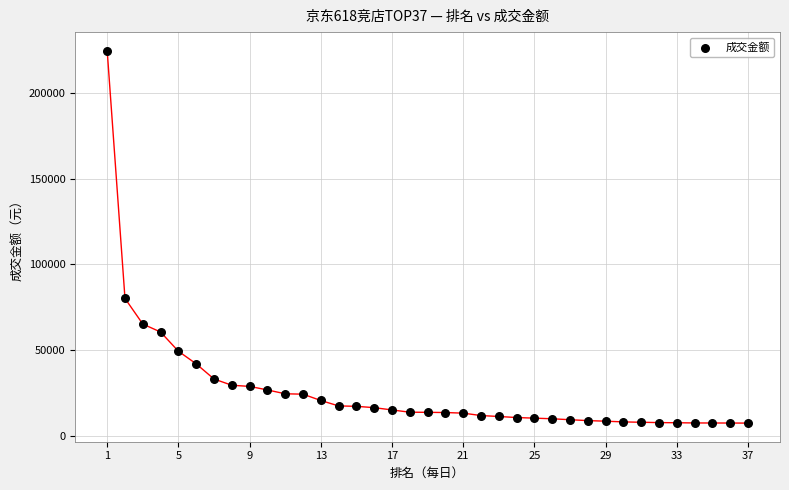

What is the range of X values (max minus min)?

36.0